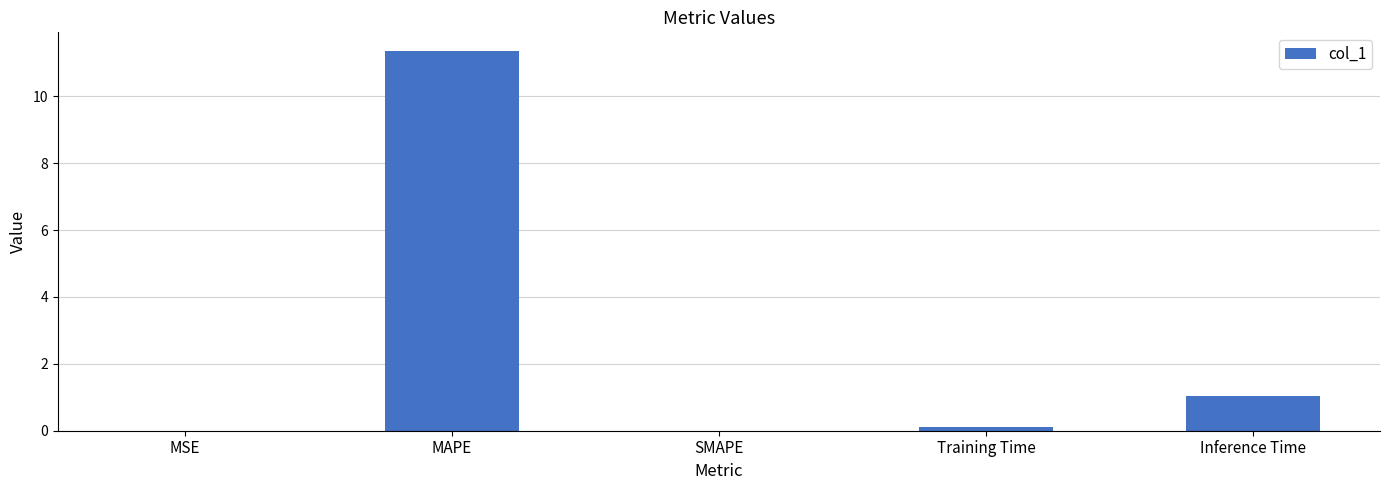

What is the difference between the values at Training Time and MSE?

0.1